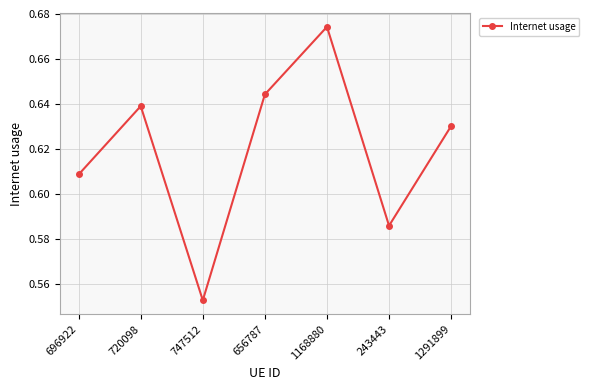

List the labels in order of value, largest first.

1168880, 656787, 720098, 1291899, 696922, 243443, 747512